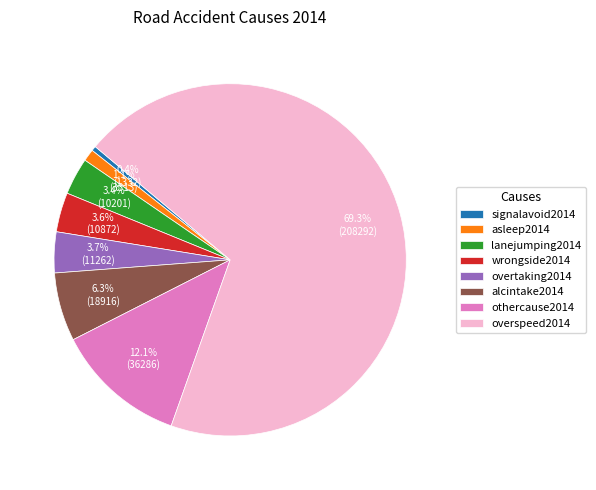

Do alcintake2014 and lanejumping2014 together represent more than half of the pie?

No